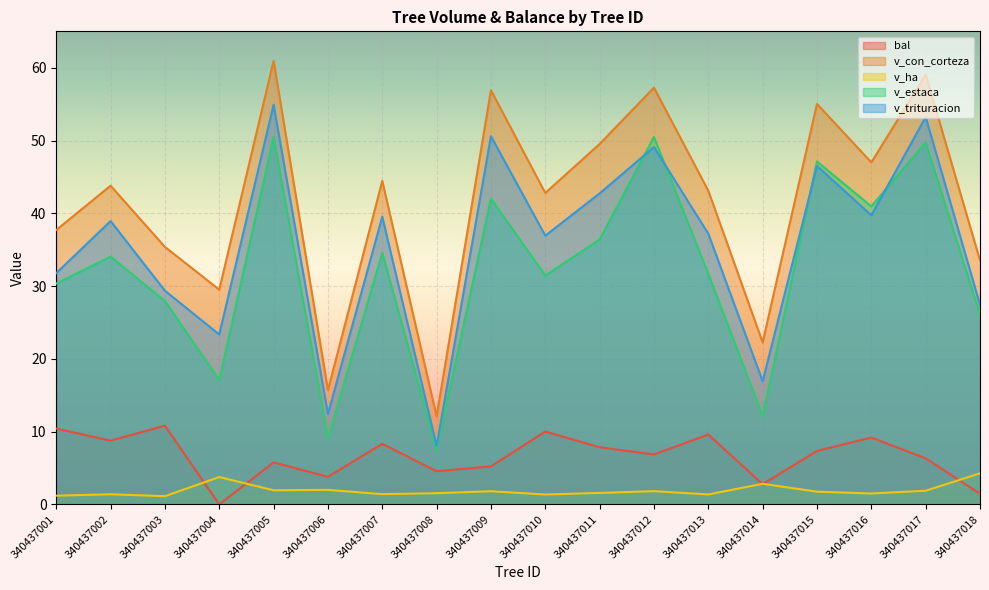

Between 340437003 and 340437002, which is larger?

340437003